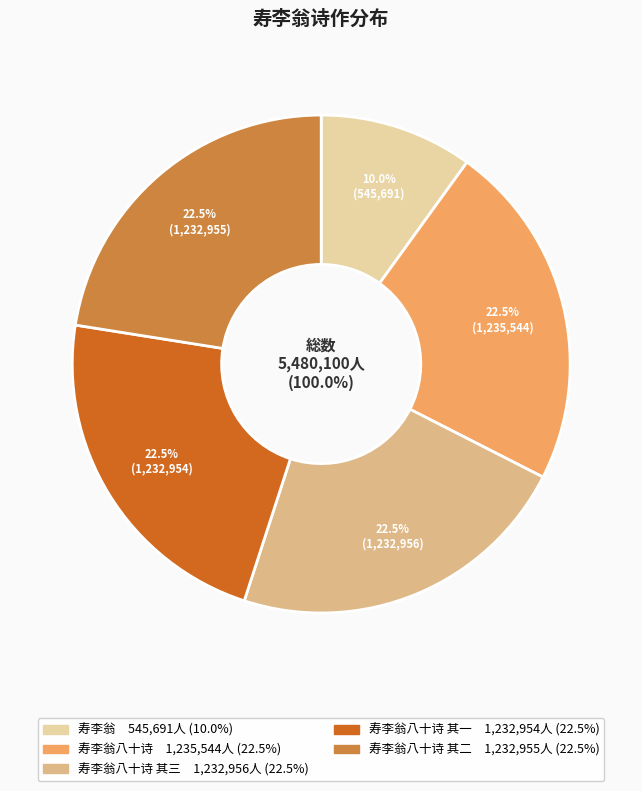

What is the ratio of the value at 寿李翁八十诗 to the value at 寿李翁八十诗 其二?

1.0